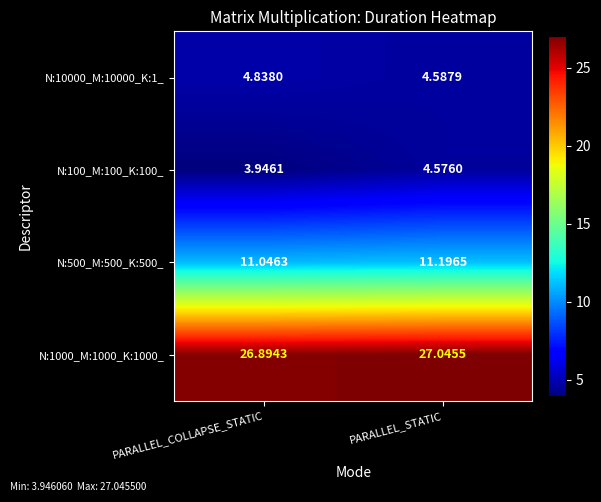

At which label does N:100_M:100_K:100_ first exceed 4?

PARALLEL_STATIC